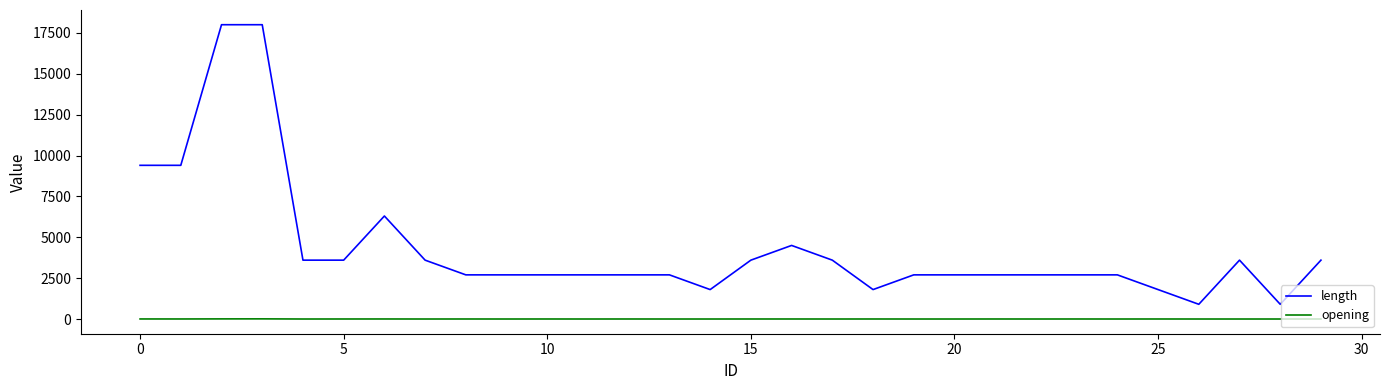

What is the lowest value of the length series?

900